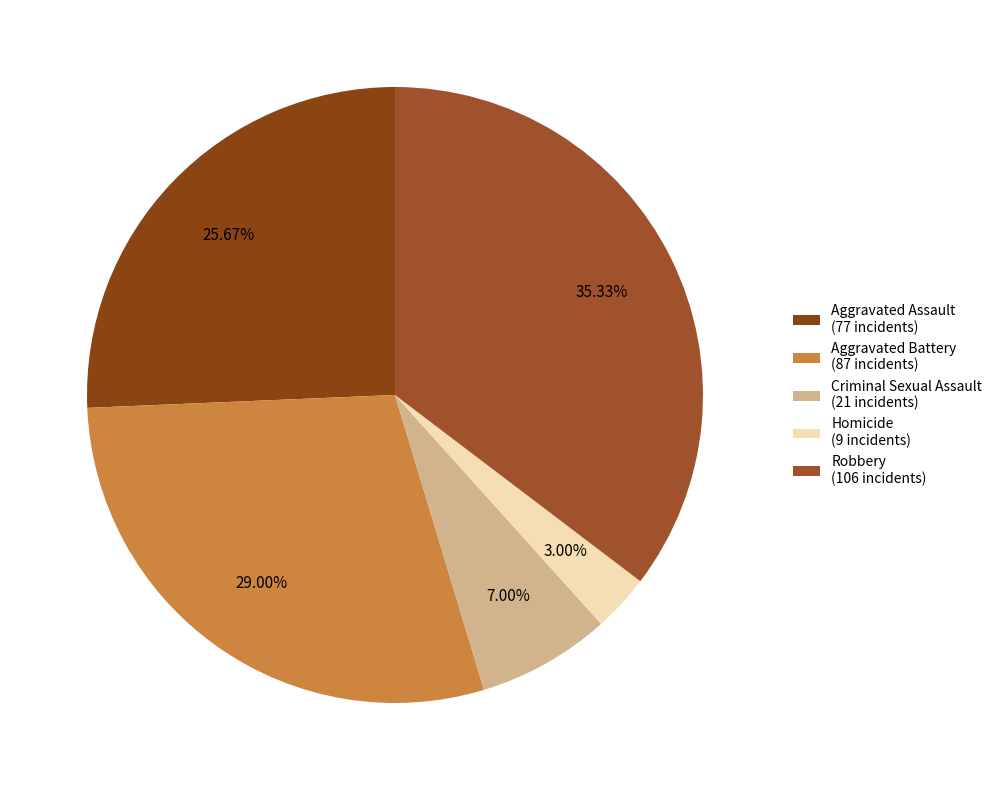

Does Aggravated Battery represent more than half of the total?

No